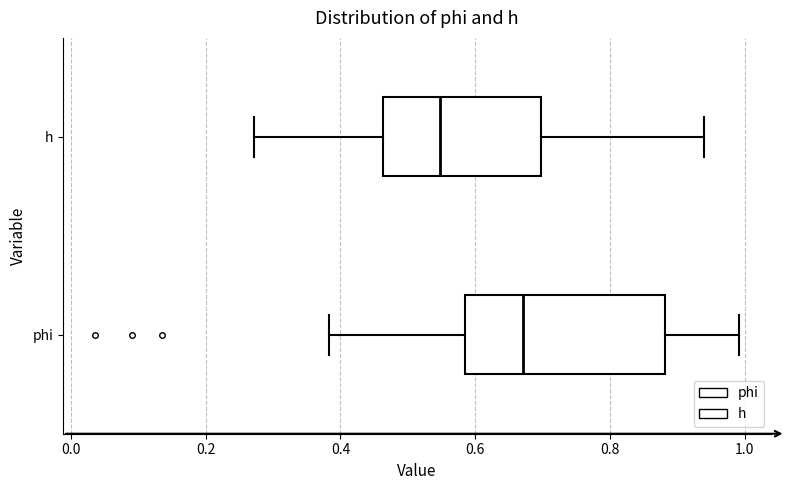

Reading bottom to top, transcribe this box plot: for each box, give where its median line is, the range the box spans, and where its two whiskers end, as read against the x-axis. The values are not printed on the chart, so give them approximately, as read against the axis.

phi: median 0.68, box 0.58 to 0.88, whiskers 0.38 to 1.00
h: median 0.54, box 0.46 to 0.70, whiskers 0.28 to 0.94